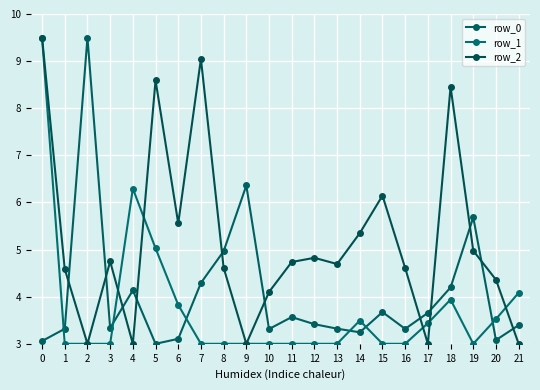

In row_1, how many points are lower than both neighbors (excluding endpoints)?

1